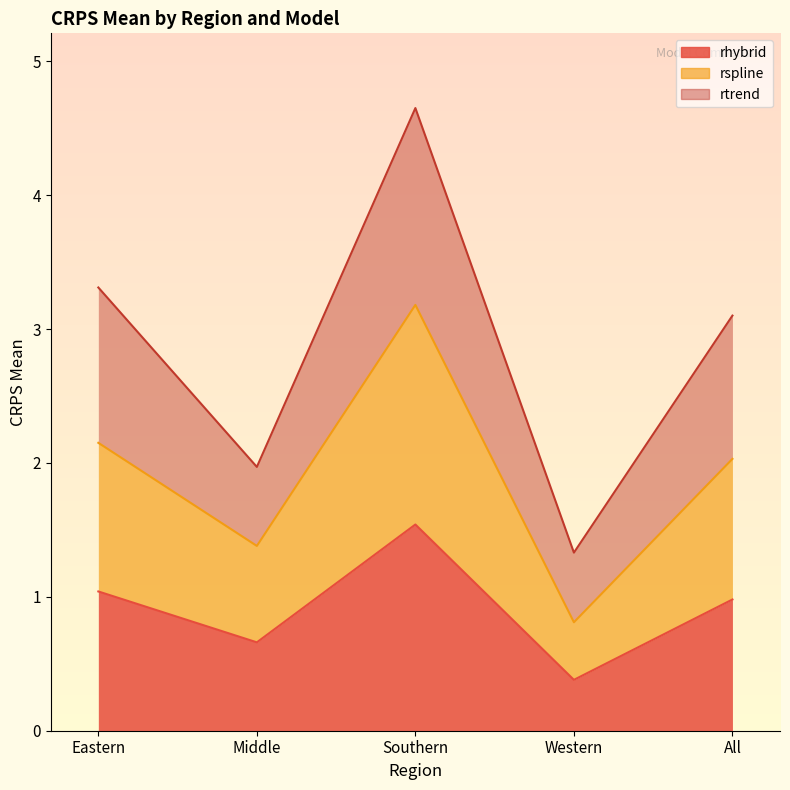

Reading left to right, what are the values for rhybrid?

1.0	0.7	1.5	0.4	1.0